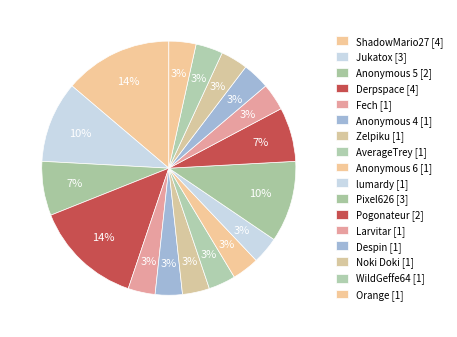

Is the sum of Noki Doki and Pixel626 greater than half?

No